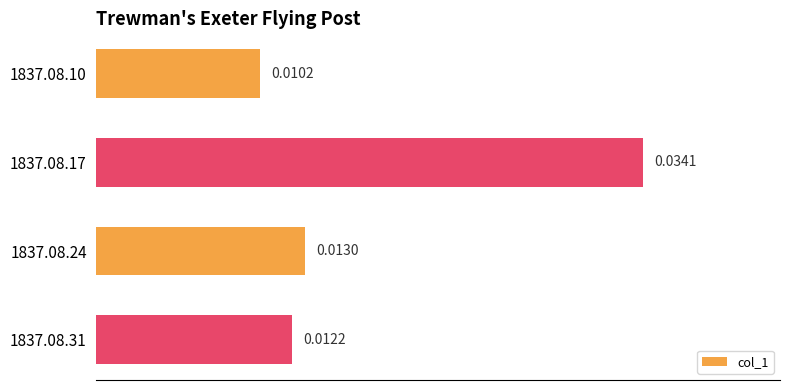

Does the chart contain any negative values?

No